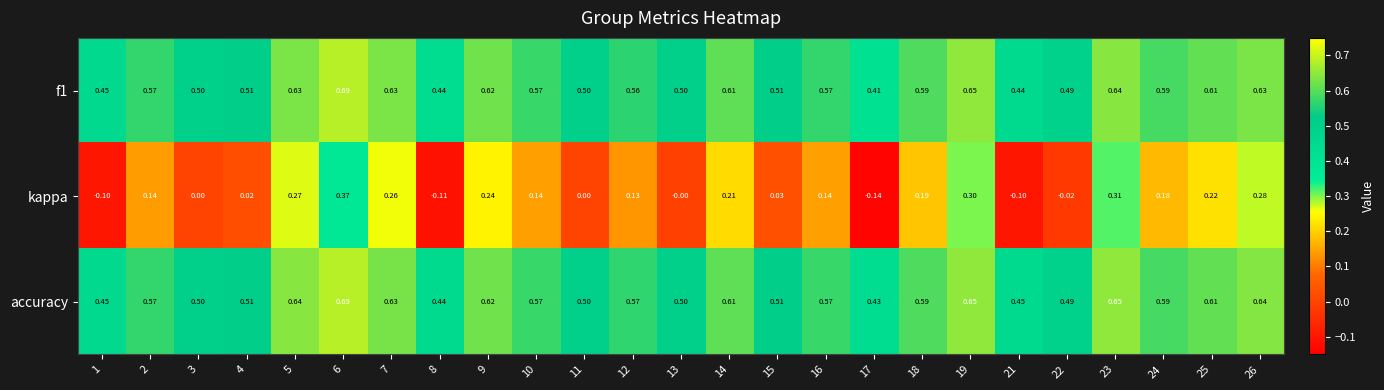

Which series has the largest range (max minus min)?

kappa